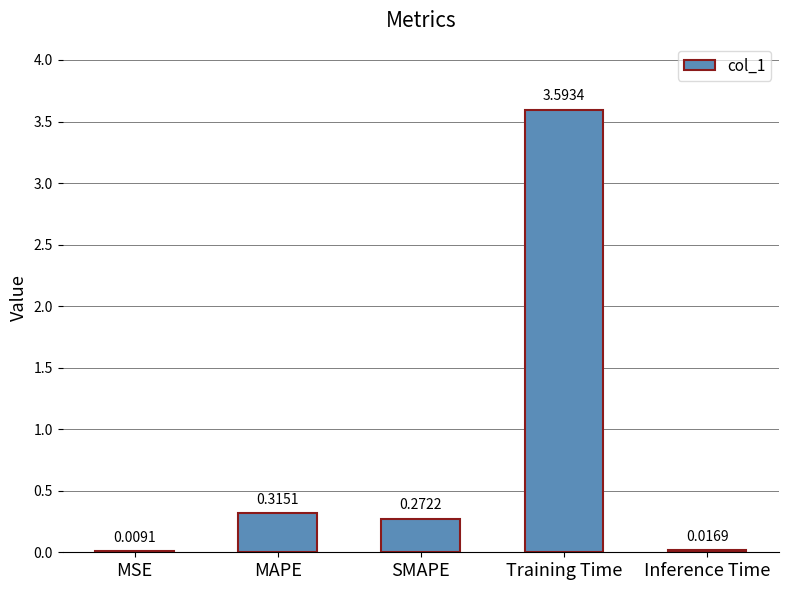

What is the change in value from MSE to Training Time?

+3.6